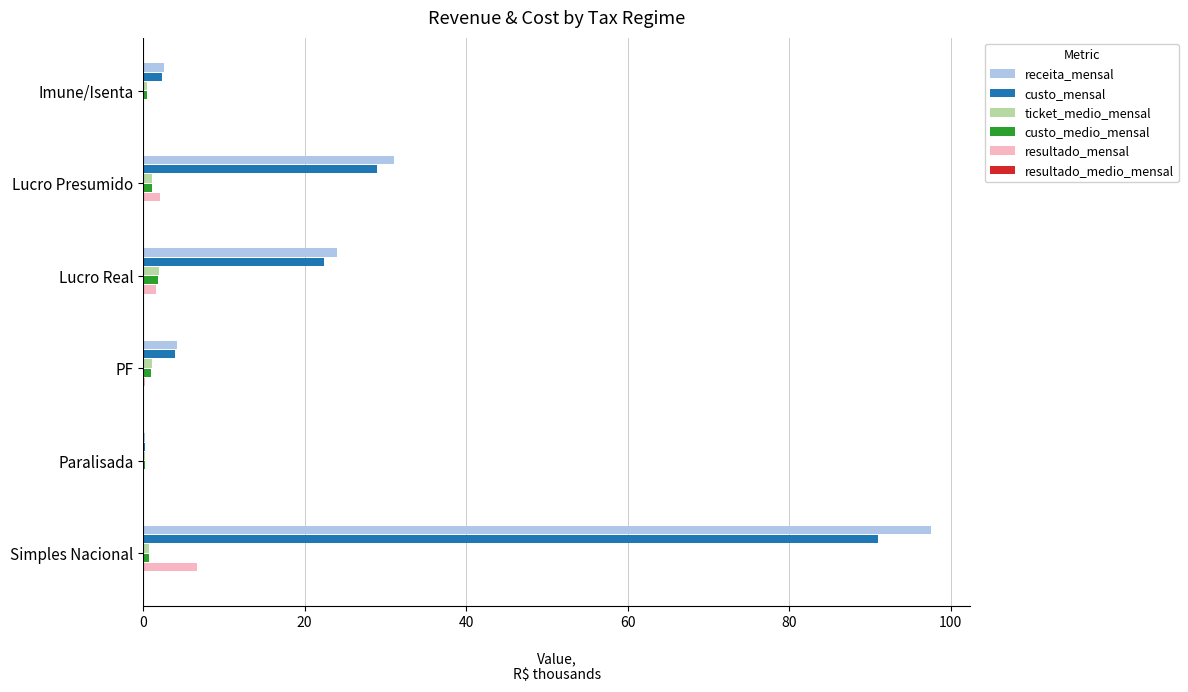

At which label does custo_mensal reach its peak?

Simples Nacional